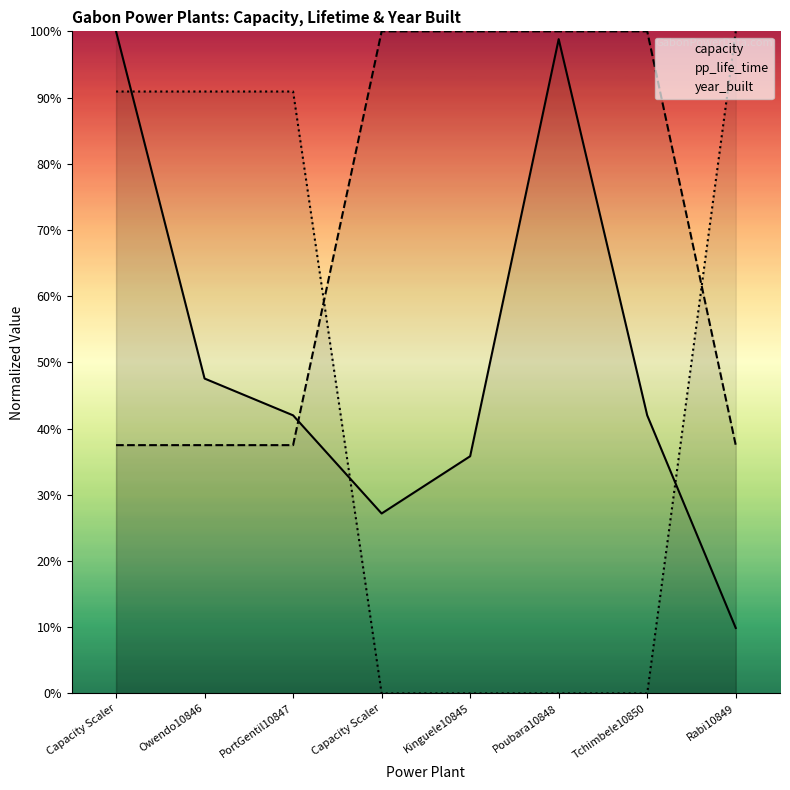

What are all the series names shown in the legend?

capacity, pp_life_time, year_built